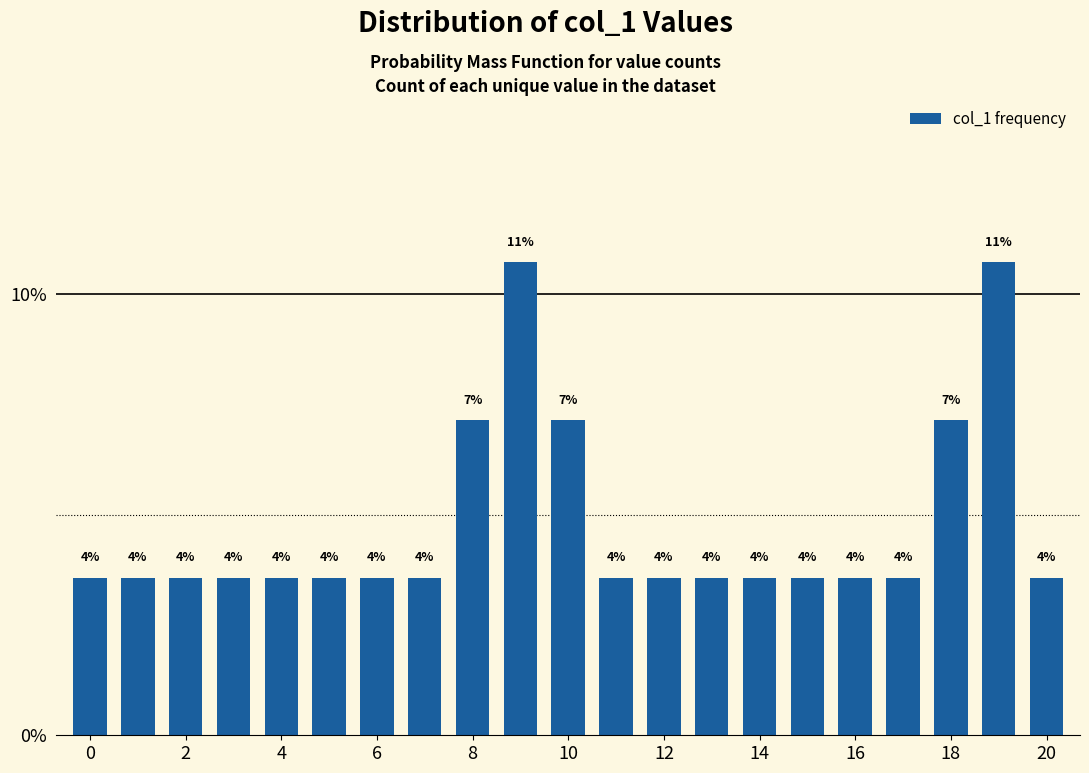

Reading left to right, what are all the values shown in this chart?

3.6	3.6	3.6	3.6	3.6	3.6	3.6	3.6	7.1	10.7	7.1	3.6	3.6	3.6	3.6	3.6	3.6	3.6	7.1	10.7	3.6